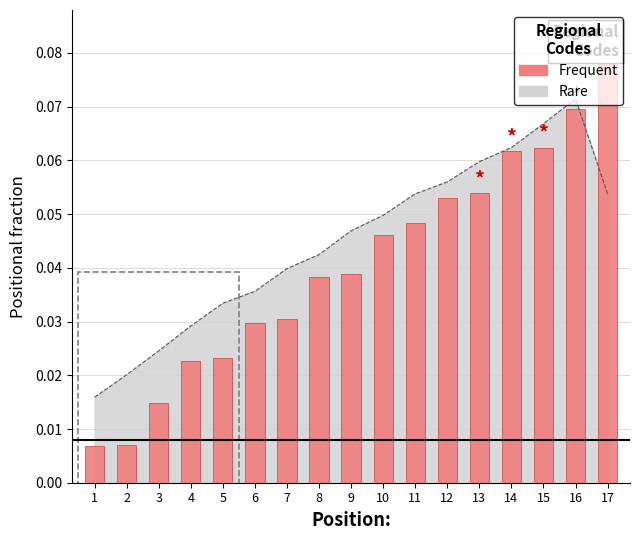

Which category has the highest value across all series?

17